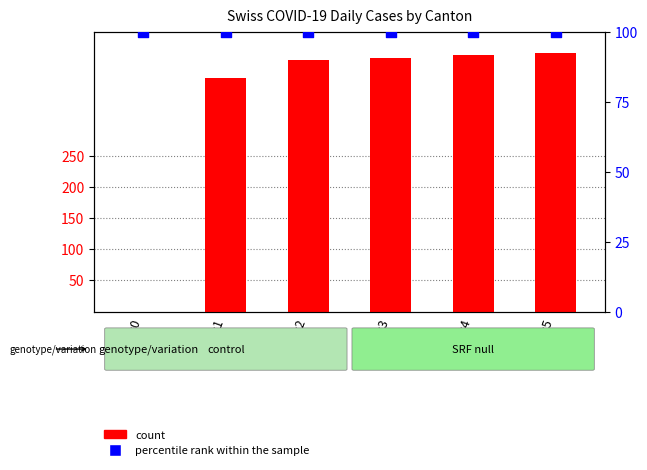

Is the value of percentile rank within the sample at NW=1 greater than the value of count at NW=5?

No